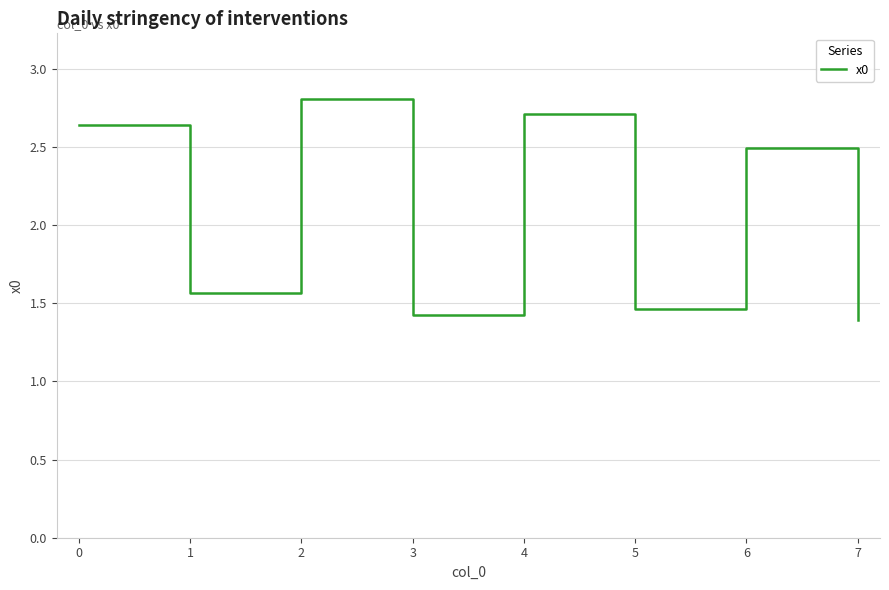

How many values exceed 2?

4